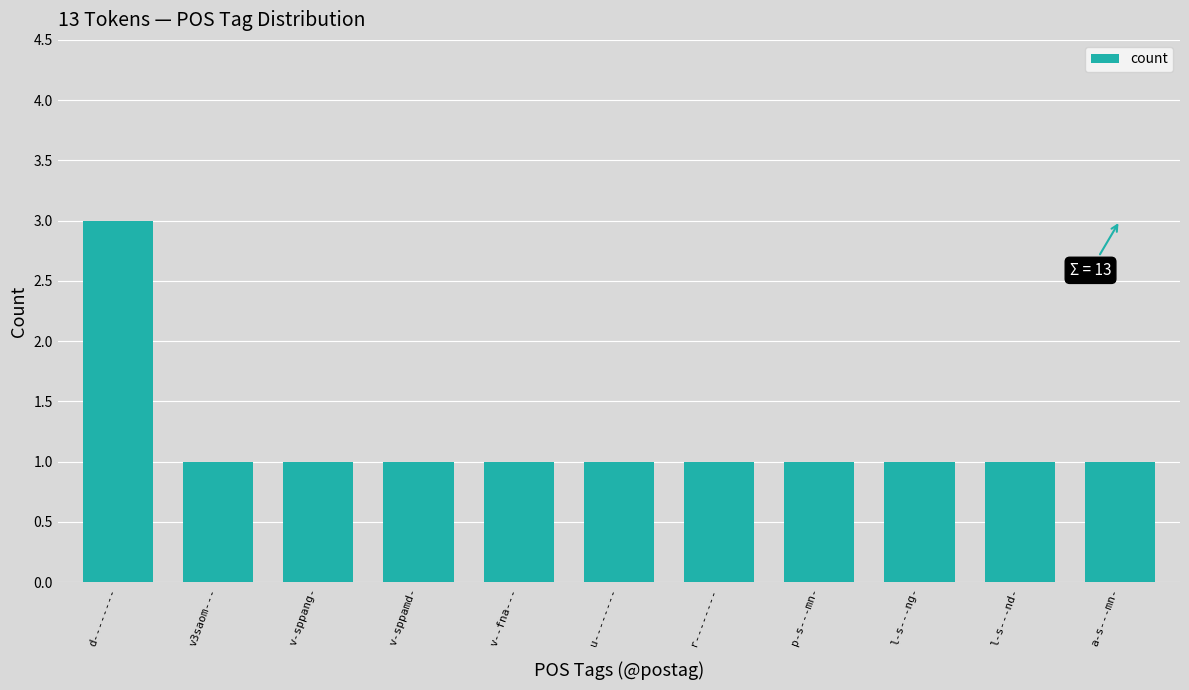

The chart shows a value of 0 at v--fna---. True or false?

False